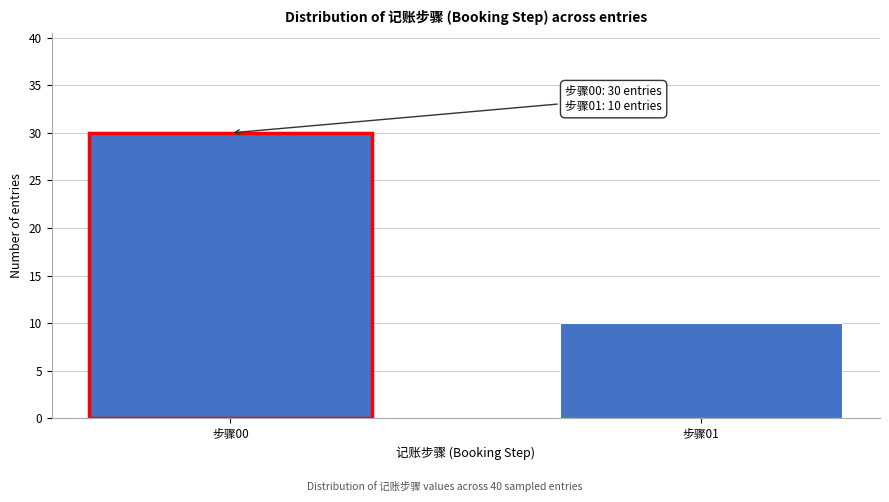

Reading left to right, extract all data points from this chart.

30	10